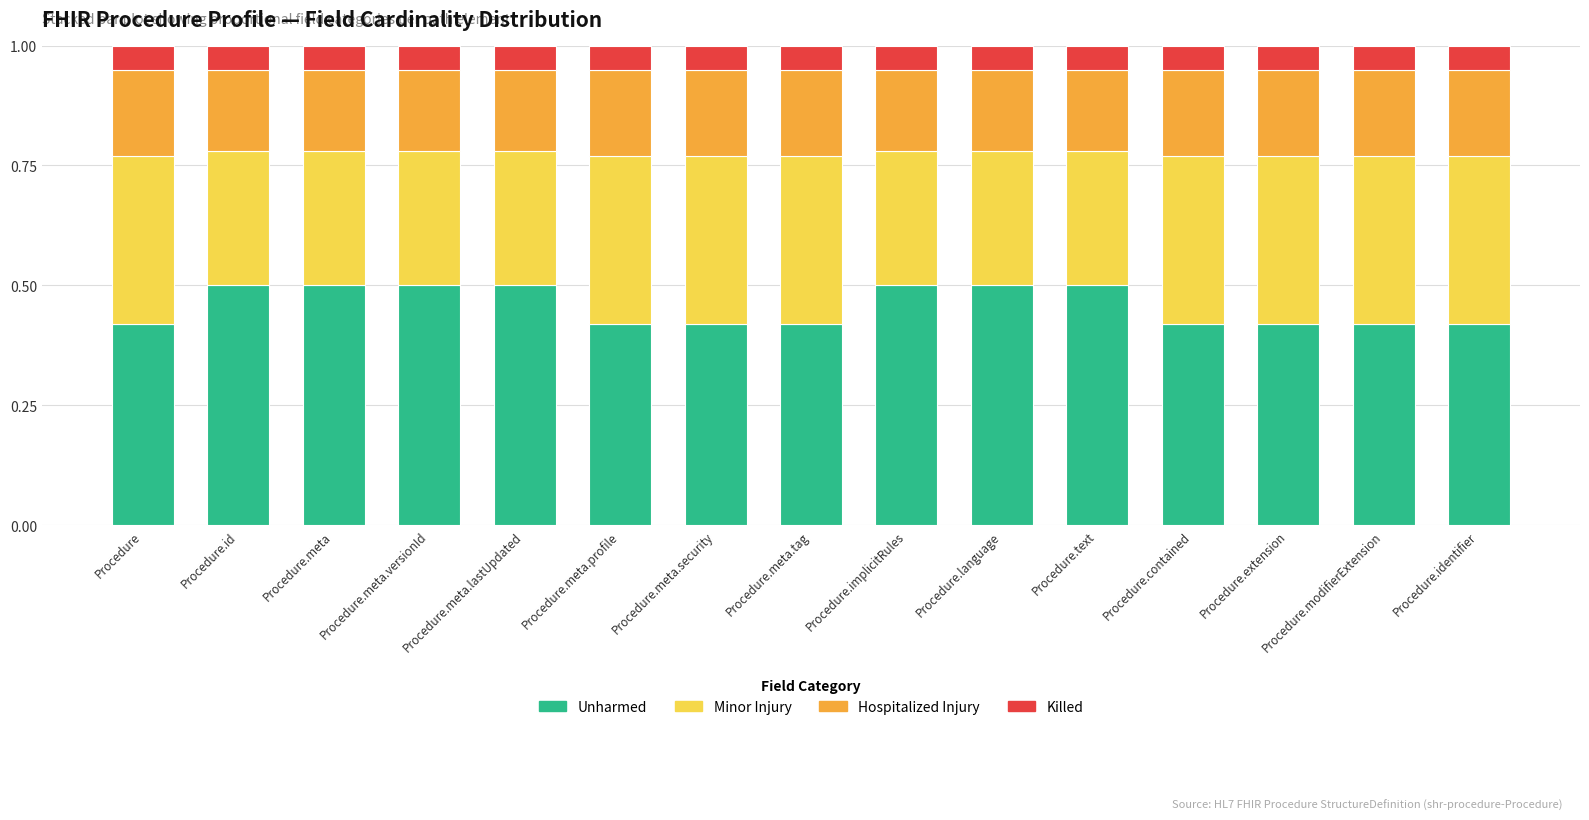

What is the maximum value for Unharmed?

0.5